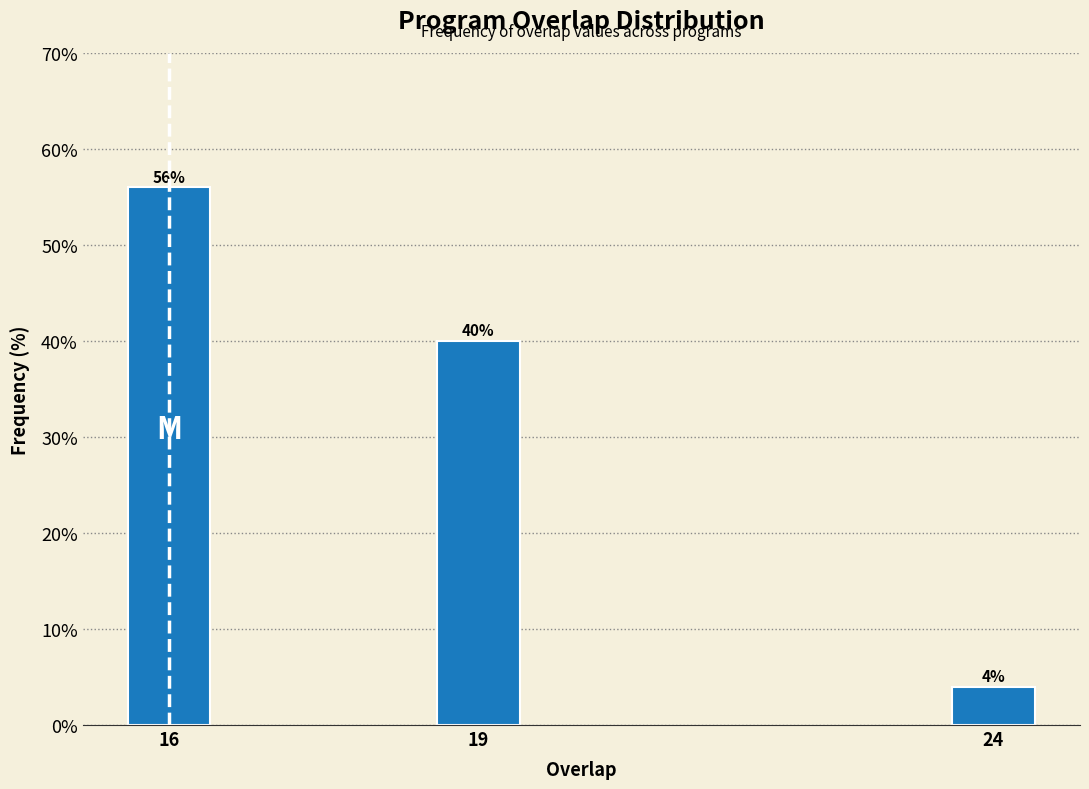

Reading left to right, transcribe all the data shown in this chart.

56.0	40.0	4.0